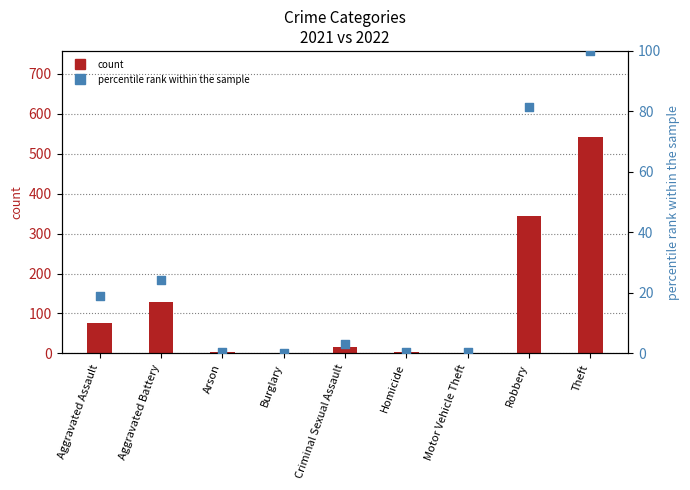

At how many categories does at least one series exceed 93?

3